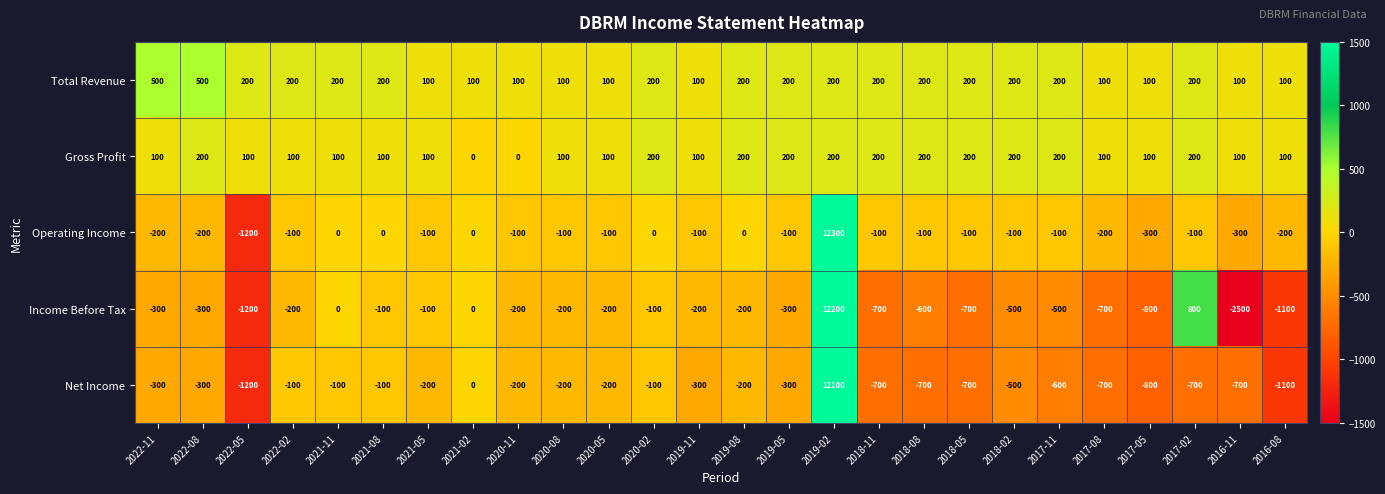

What is the sum of all Net Income values?

1100